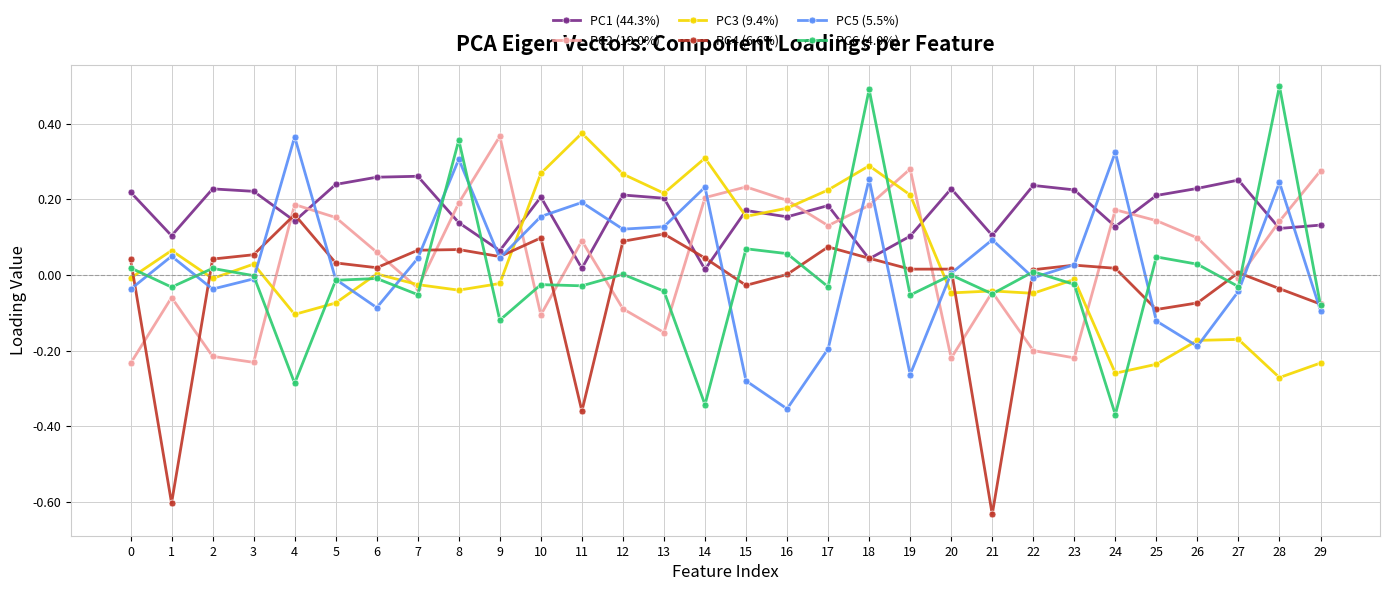

At how many categories does at least one series exceed 0?

30